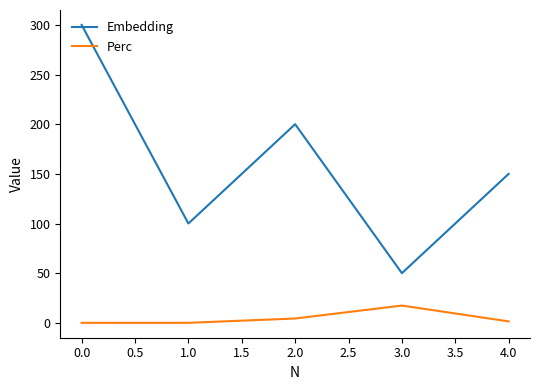

True or false: Embedding has more than 1 points higher than both neighbors.

False